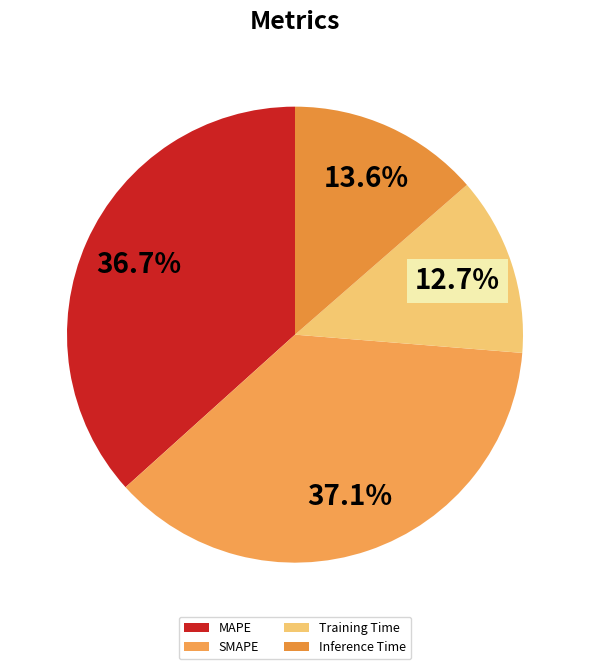

How many segments does this pie chart have?

4